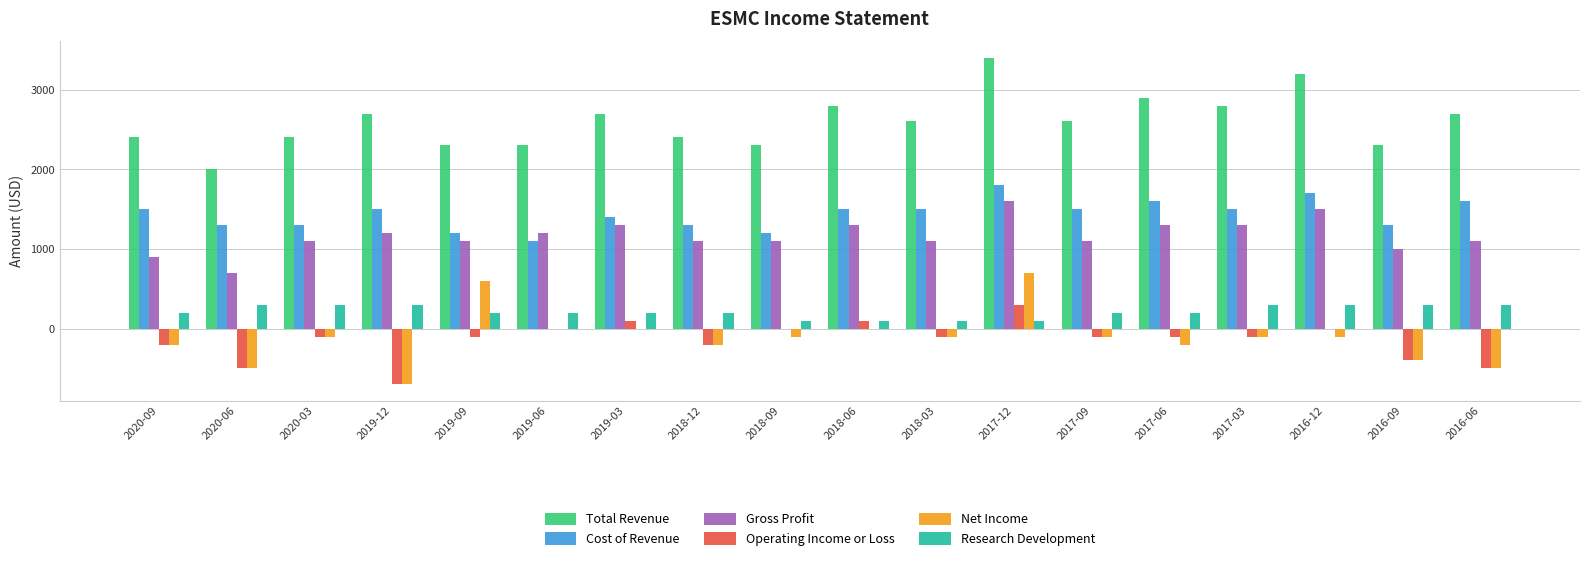

What is the average value of the Cost of Revenue series?

1433